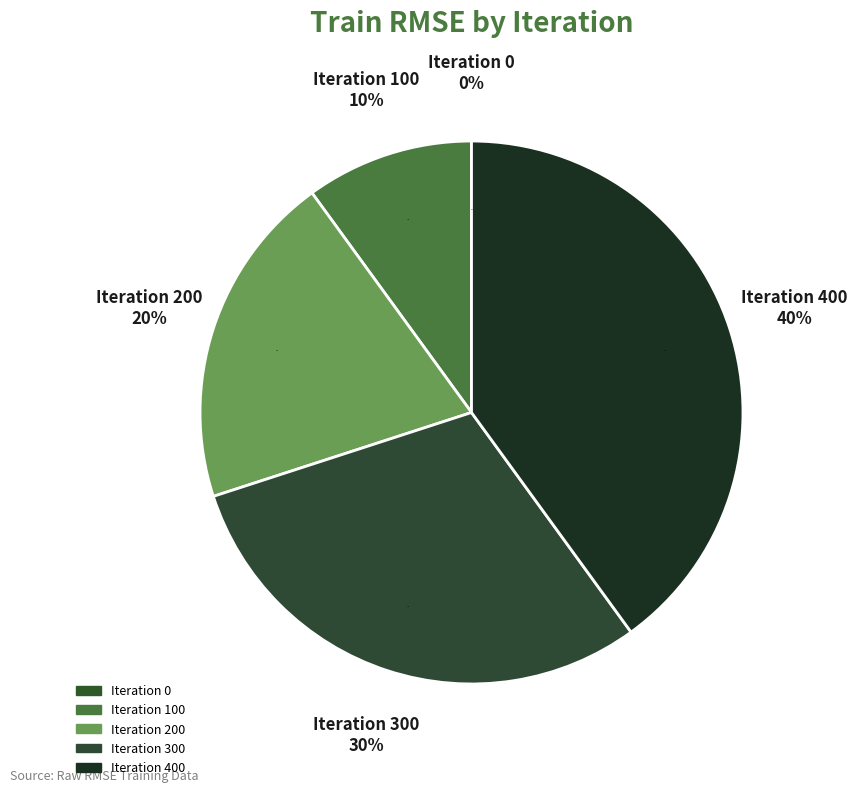

To the nearest percent, what portion does Iteration 100 represent?

10%